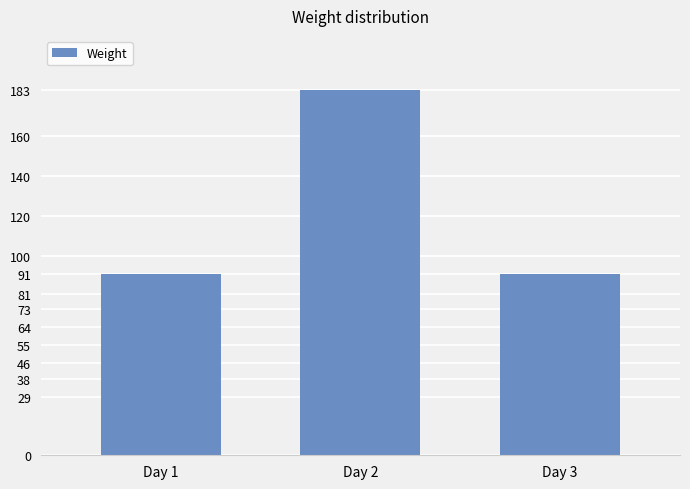

Count the number of data series in this chart.

1